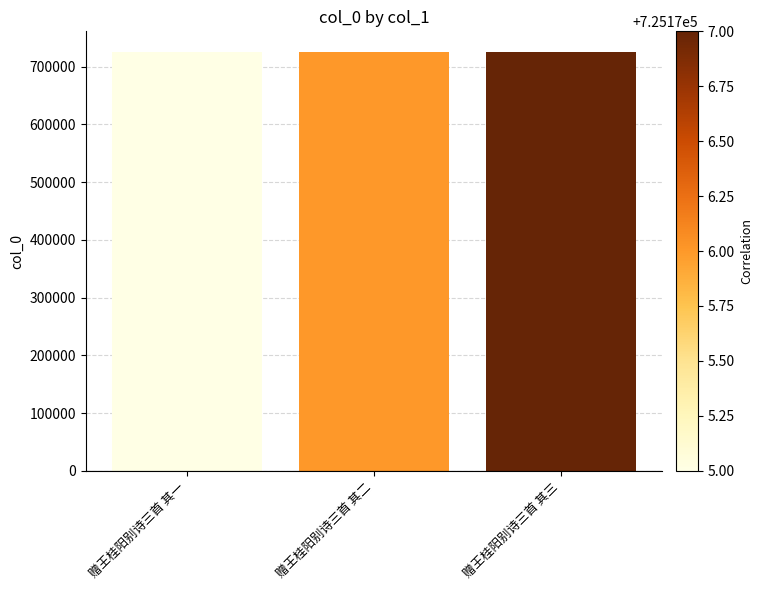

Read the value at 赠王桂阳别诗三首 其三.

725177